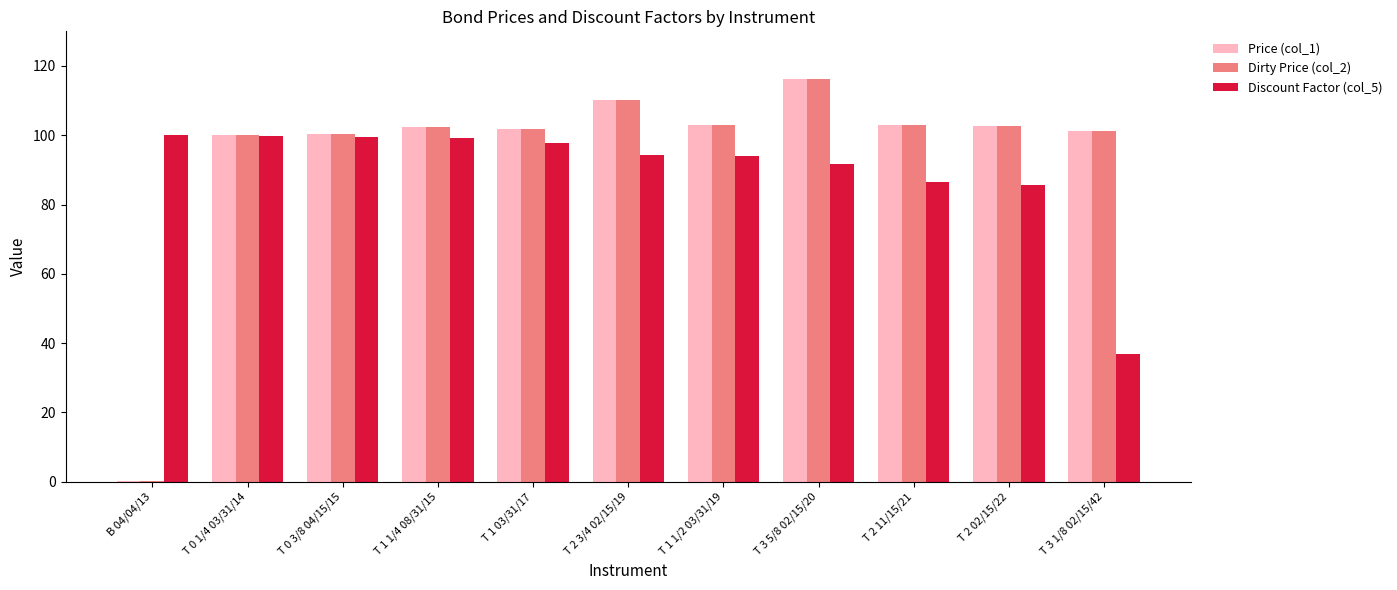

True or false: Price (col_1) has a value of 162.1 at T 3 5/8 02/15/20.

False